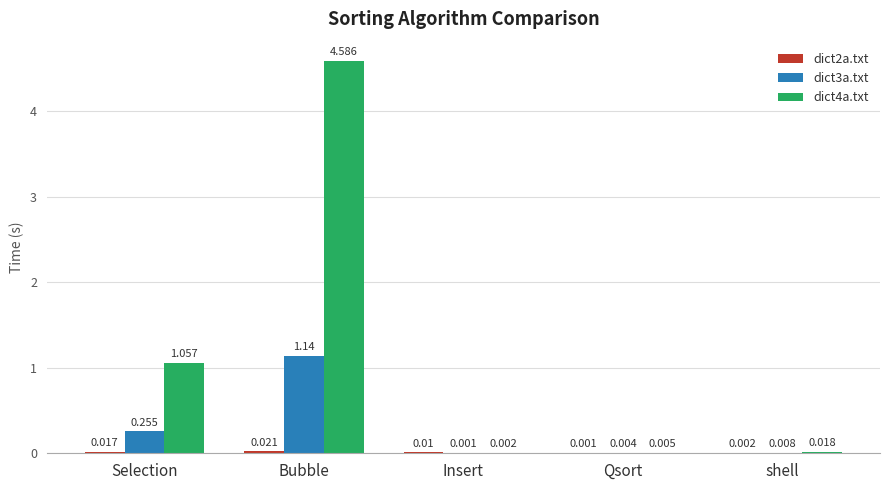

At which category does the chart reach its peak across all series?

Bubble